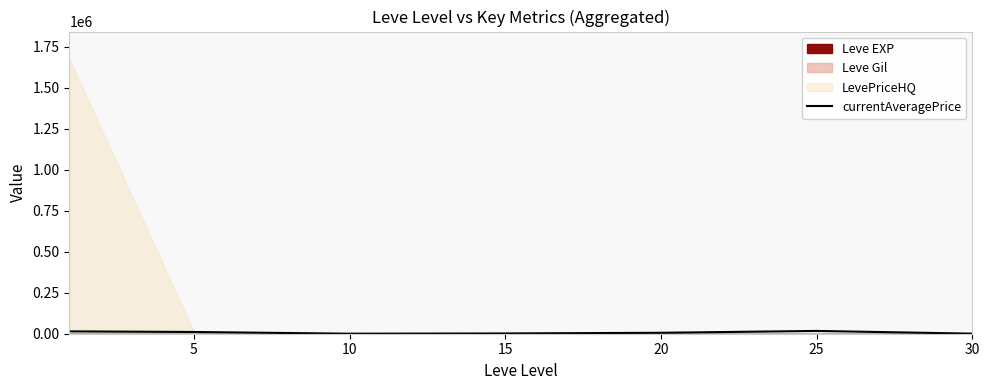

True or false: there are more than 2 points higher than both neighbors.

False